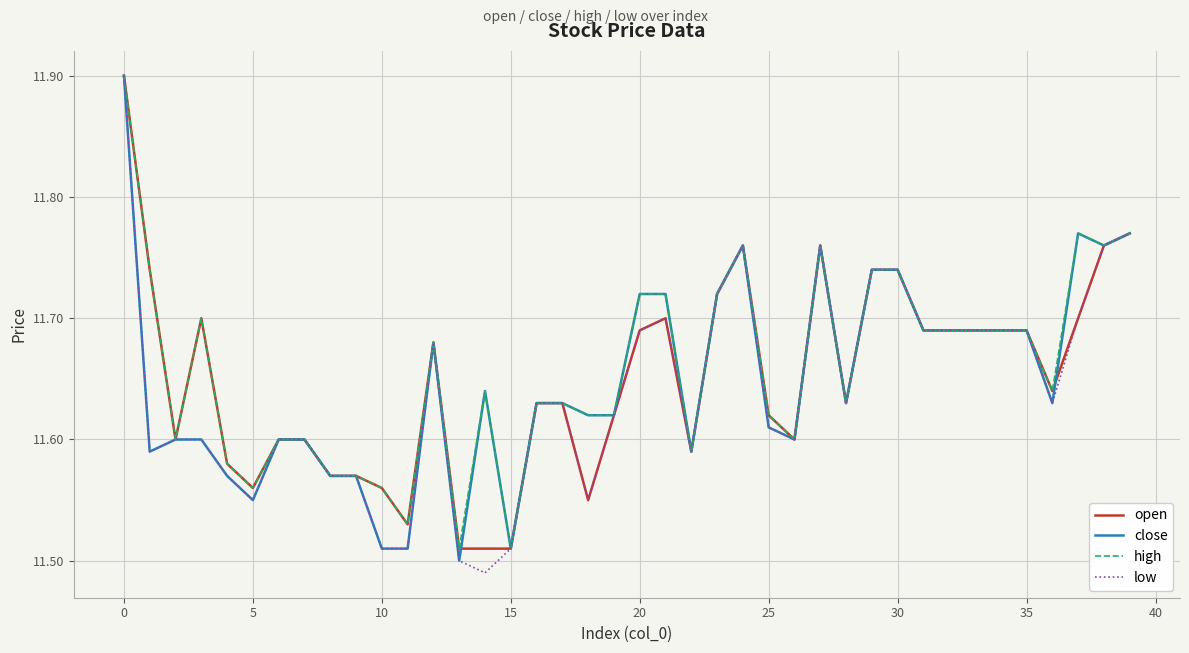

What is the maximum value shown in the chart?

11.9